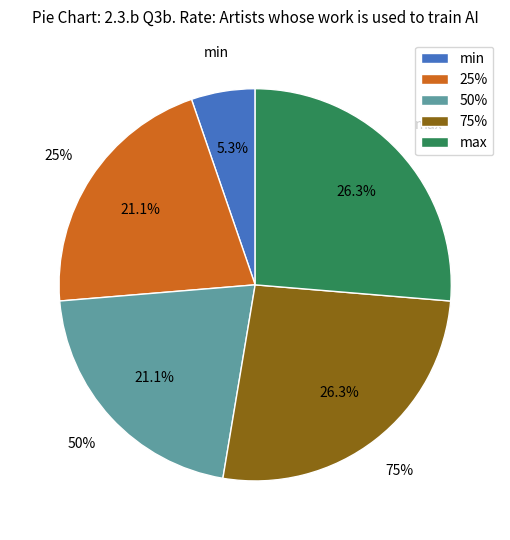

To the nearest percent, what percentage of the pie is 75%?

26%